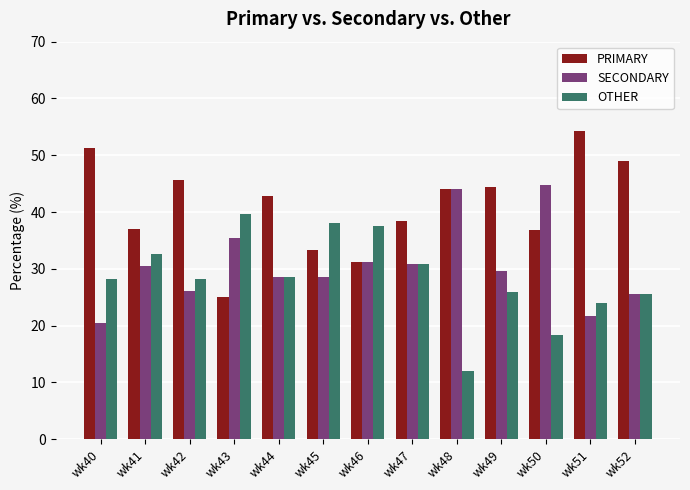

List the series in order of their overall mean, highest first.

PRIMARY, SECONDARY, OTHER